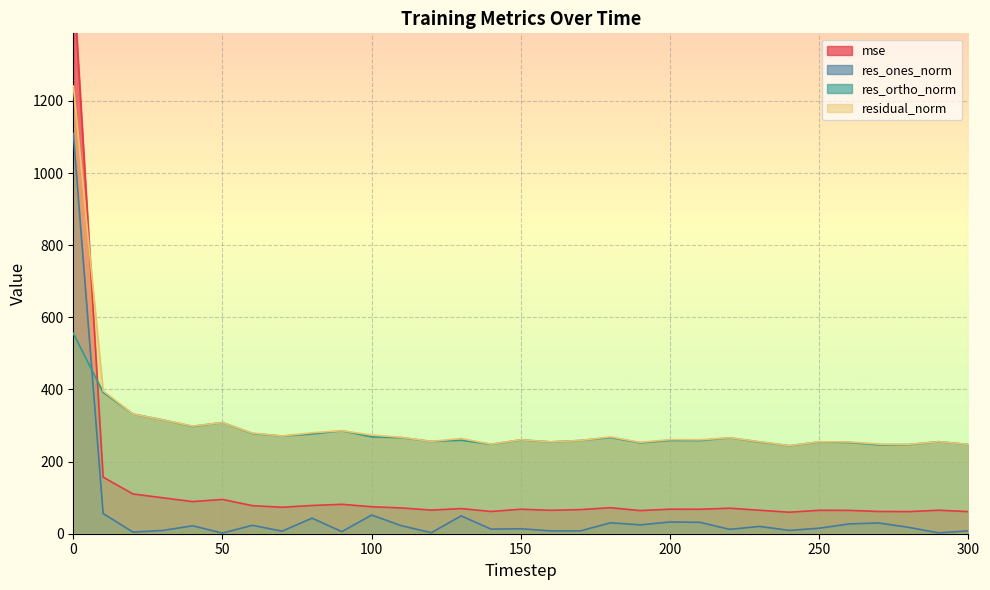

Is it true that res_ortho_norm equals 412.3 at 30?

False